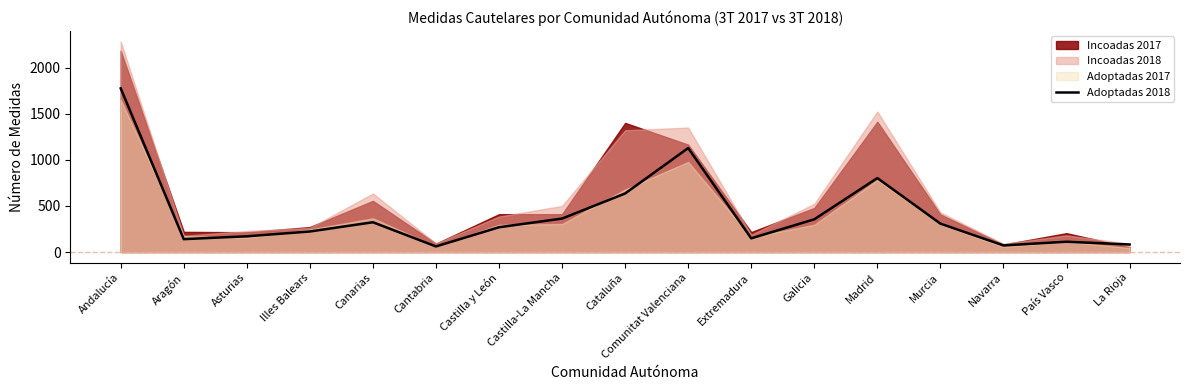

What is the value of the 3rd point from the left?

171